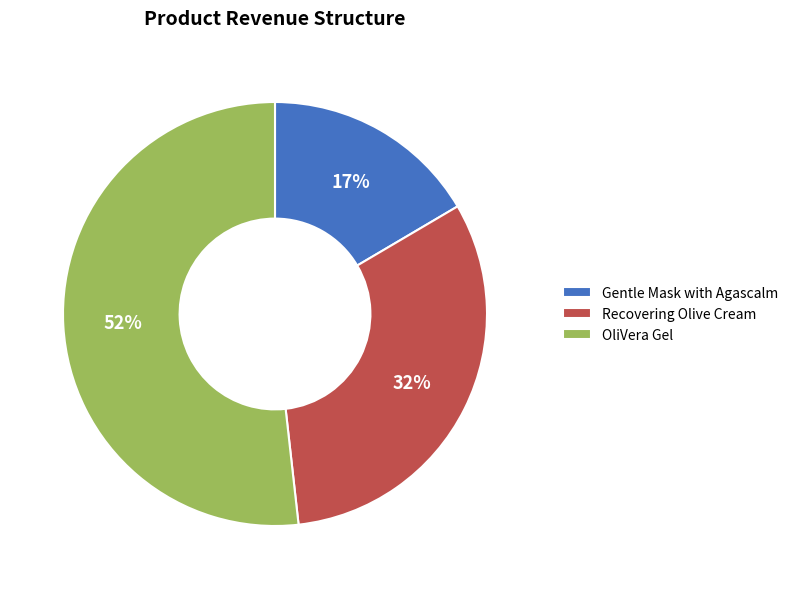

To the nearest percent, what is the difference between the largest and smallest slice percentages?

35%